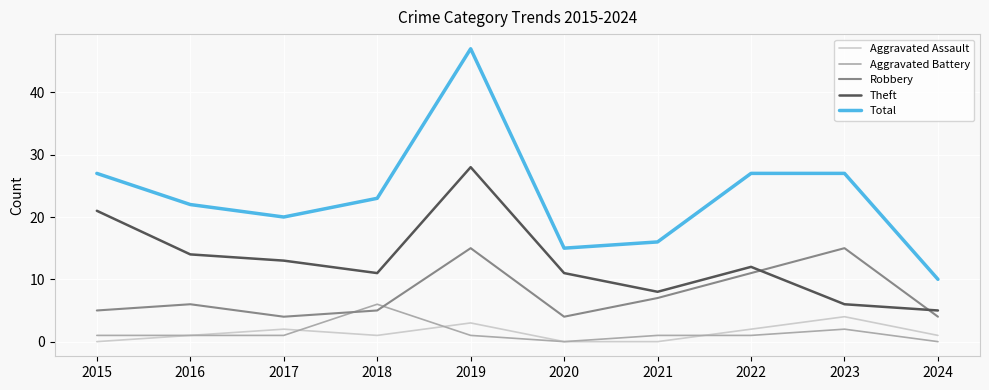

True or false: Aggravated Assault and Robbery intersect in this chart.

False